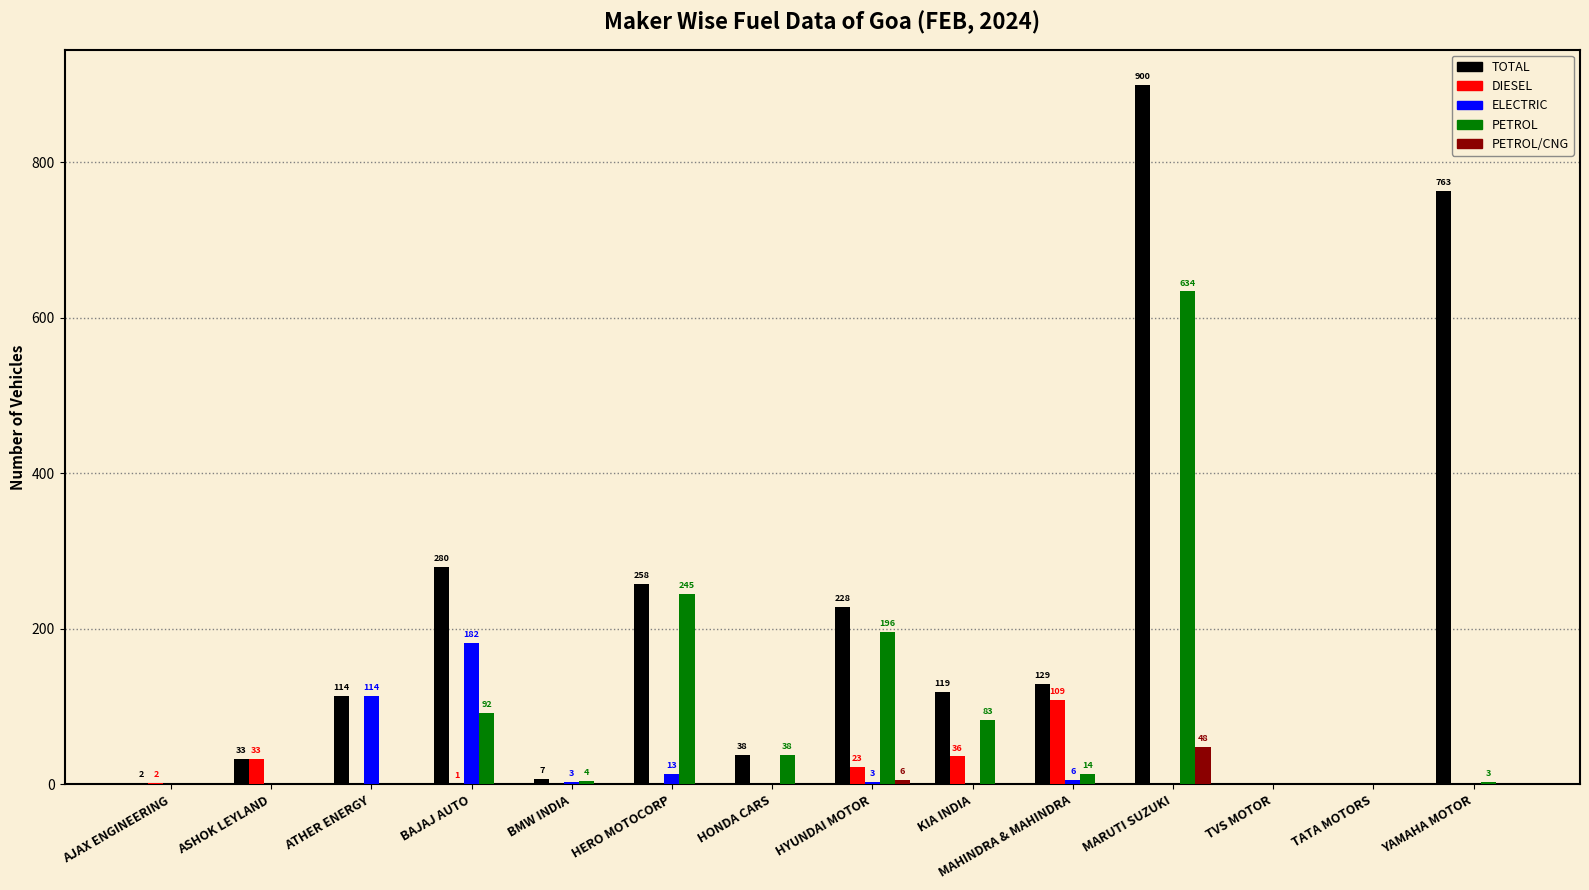

Between MARUTI SUZUKI and TATA MOTORS, which series saw the biggest shift?

TOTAL